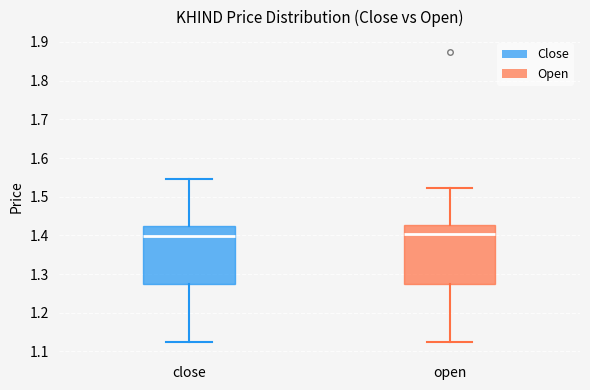

Where does the lower whisker of the box for close end on the y-axis? The values are not printed on the chart, so give them approximately, as read against the axis.

1.13